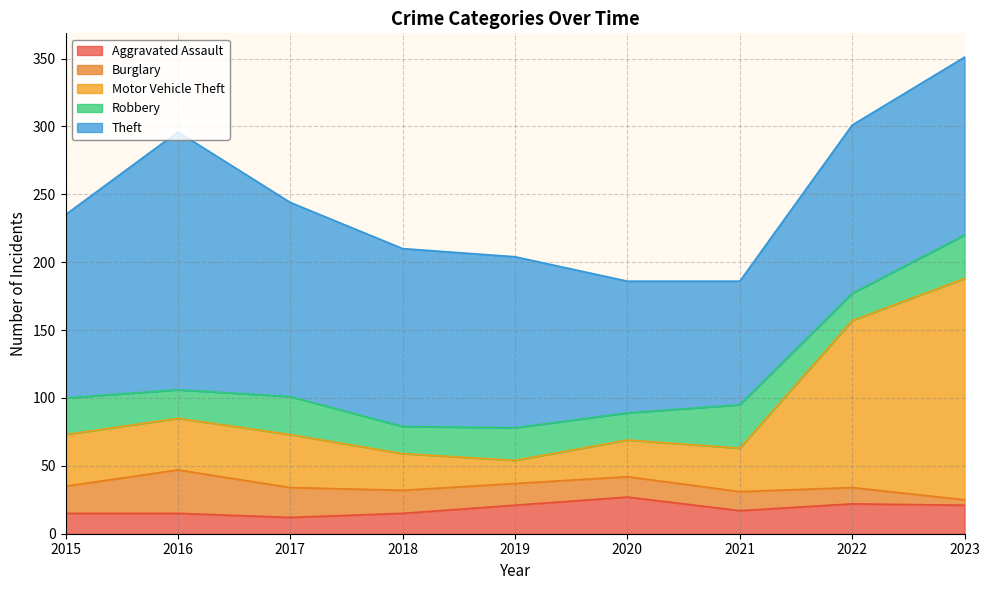

True or false: Burglary and Theft intersect in this chart.

False